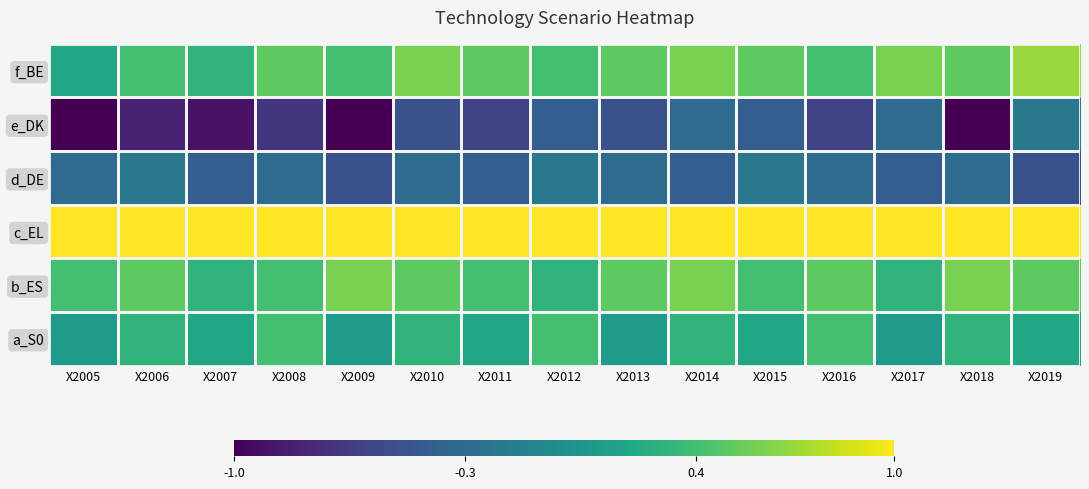

Which series has the largest total across all categories?

c_EL